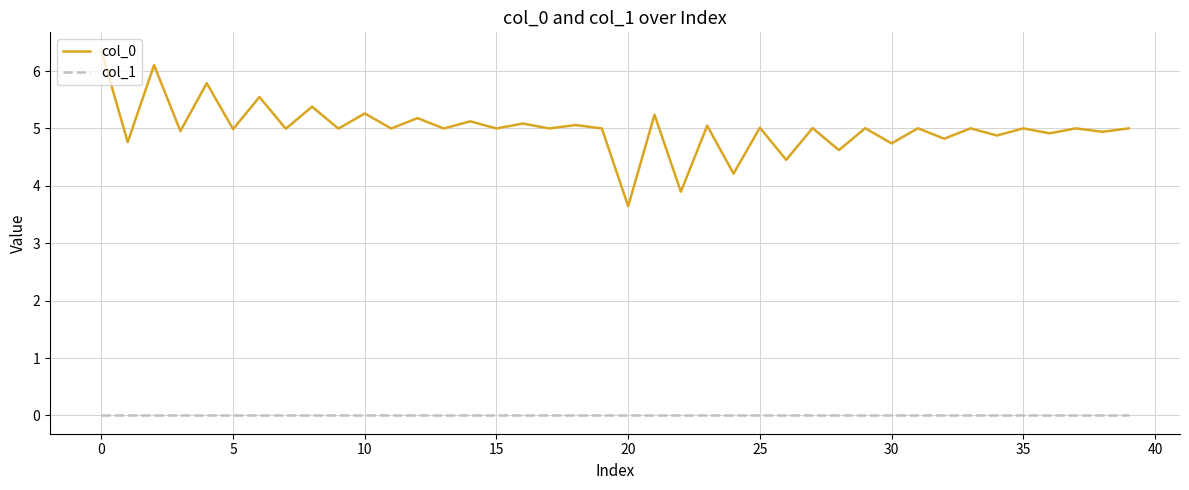

At how many categories does at least one series exceed 2?

40